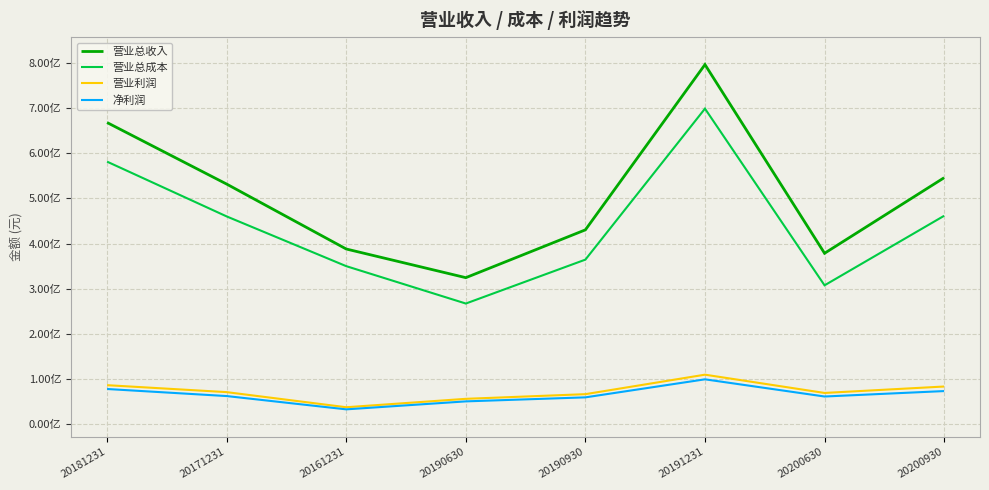

List the labels in order of 营业利润 value, smallest first.

20161231, 20190630, 20190930, 20200630, 20171231, 20200930, 20181231, 20191231